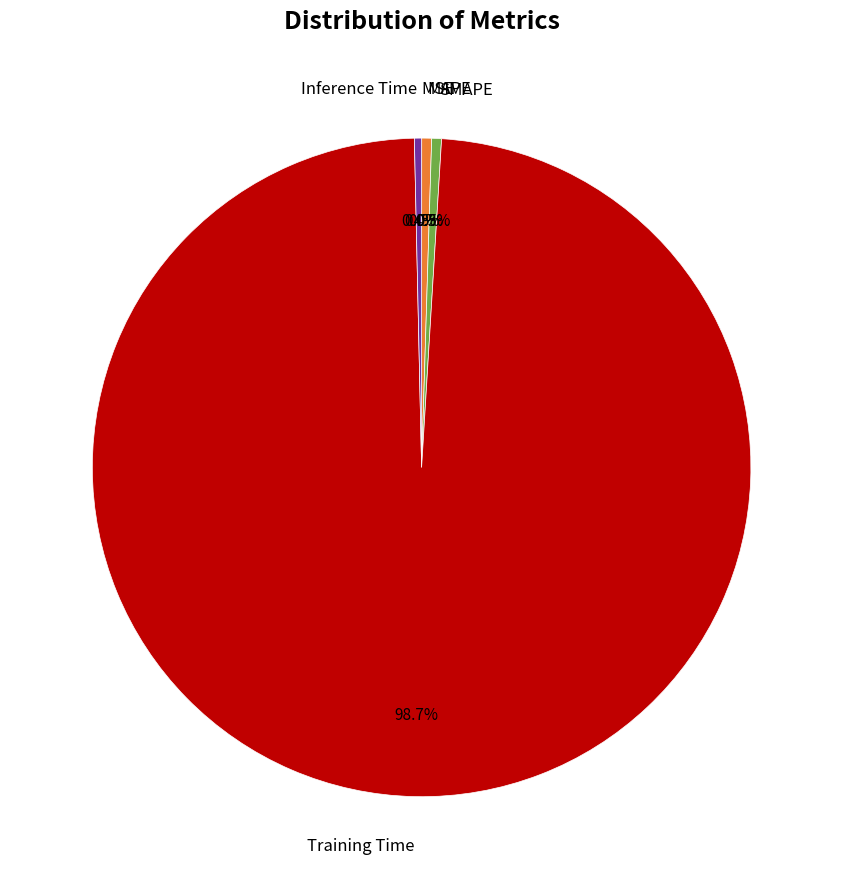

Does any single category account for the majority?

Yes